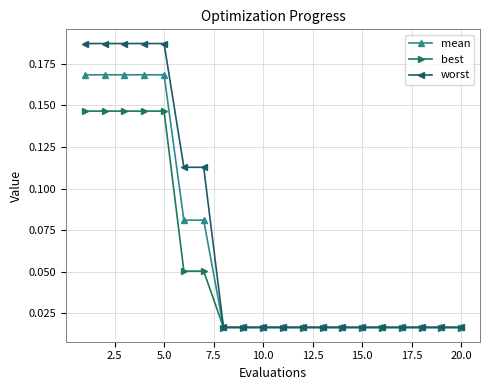

Which series has the largest total across all categories?

worst